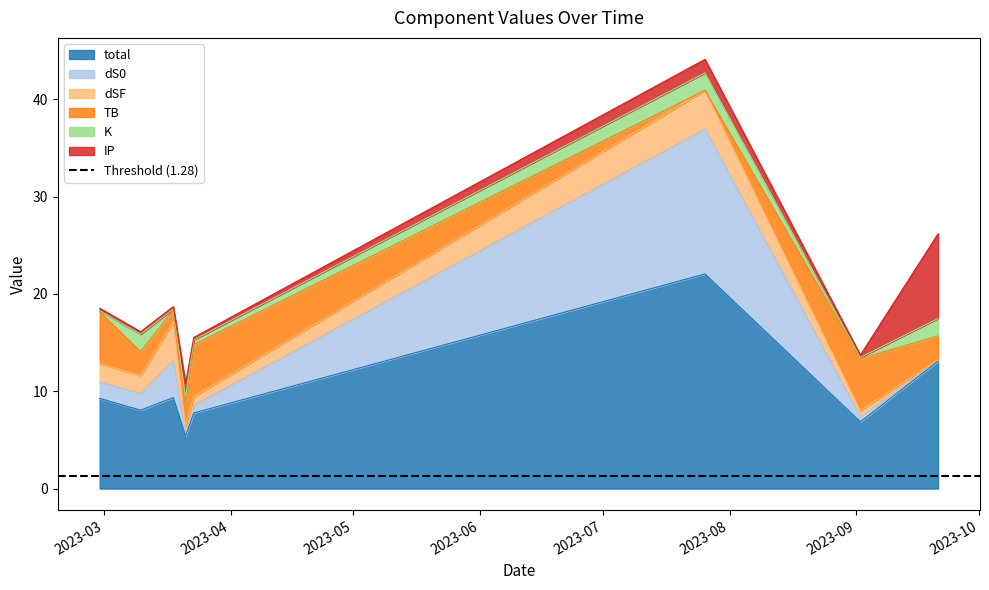

At which category is the sum across all series the highest?

2023-07-26